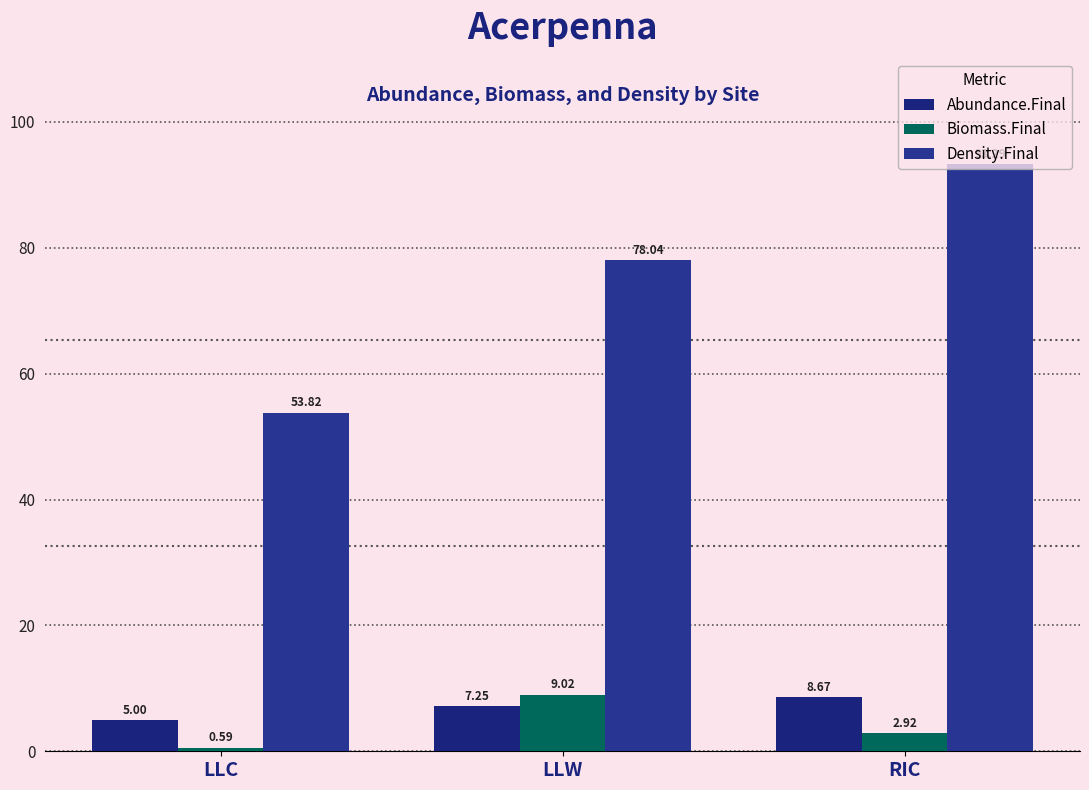

Reading left to right, list all the values displayed in this chart.

Abundance.Final: LLC=5.0	LLW=7.2	RIC=8.7
Biomass.Final: LLC=0.6	LLW=9.0	RIC=2.9
Density.Final: LLC=53.8	LLW=78.0	RIC=93.3